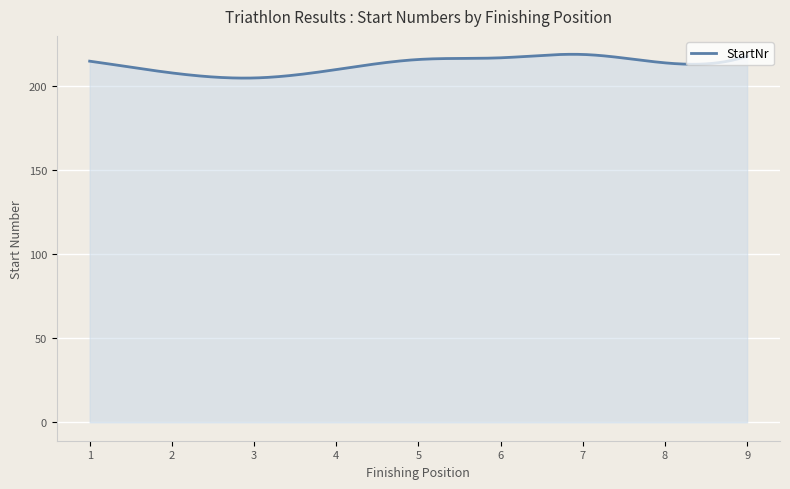

What is the minimum value shown in the chart?

204.9